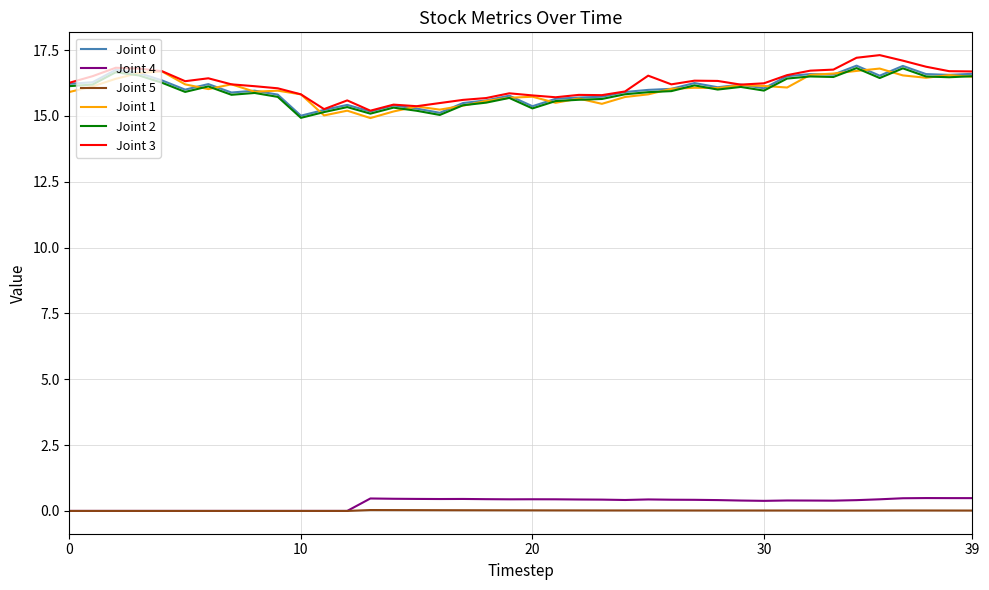

True or false: Joint 0 and Joint 5 cross at least once.

False